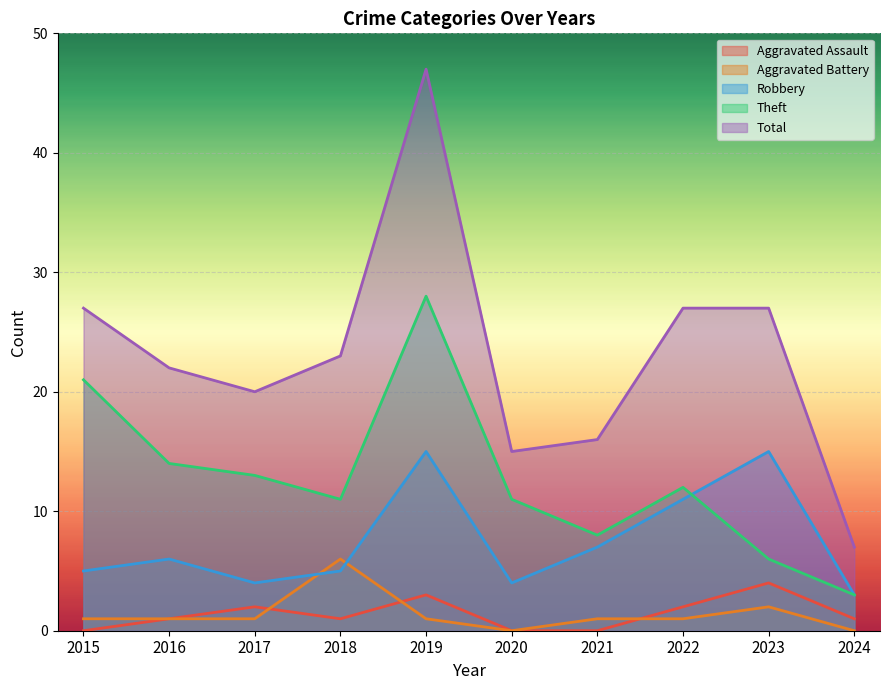

Reading left to right, transcribe all the data shown in this chart.

Aggravated Assault: 0	1	2	1	3	0	0	2	4	1
Aggravated Battery: 1	1	1	6	1	0	1	1	2	0
Robbery: 5	6	4	5	15	4	7	11	15	3
Theft: 21	14	13	11	28	11	8	12	6	3
Total: 27	22	20	23	47	15	16	27	27	7